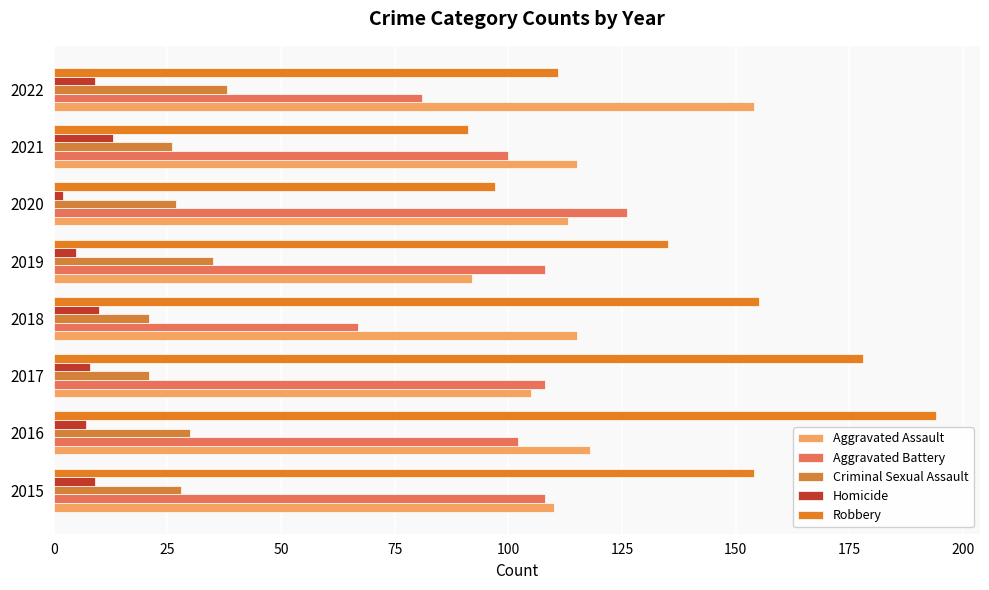

How many categories are shown in the chart?

8